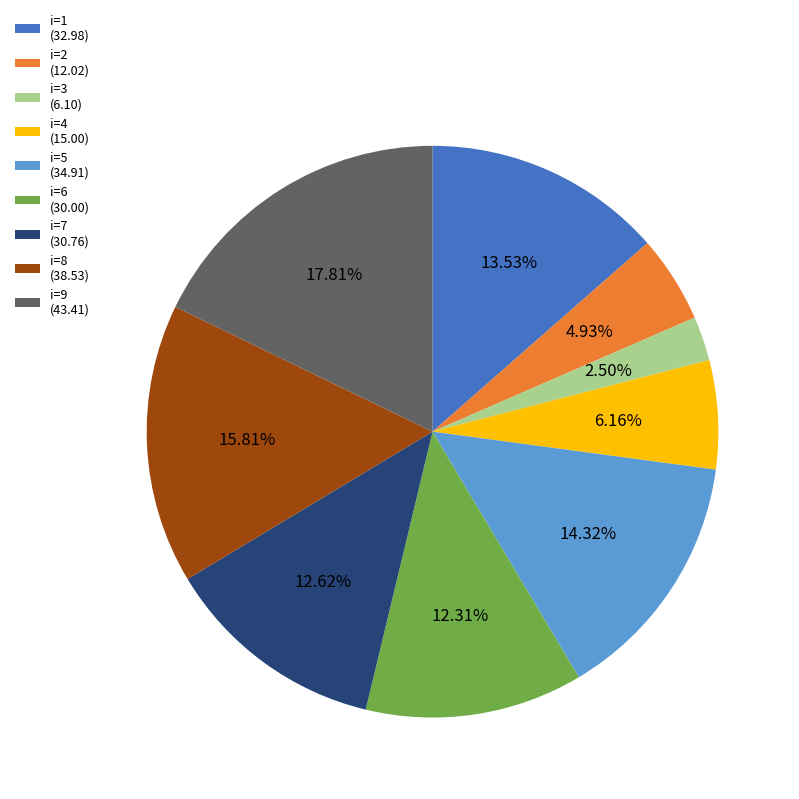

Which has a higher value, i=1 (32.98) or i=3 (6.10)?

i=1 (32.98)